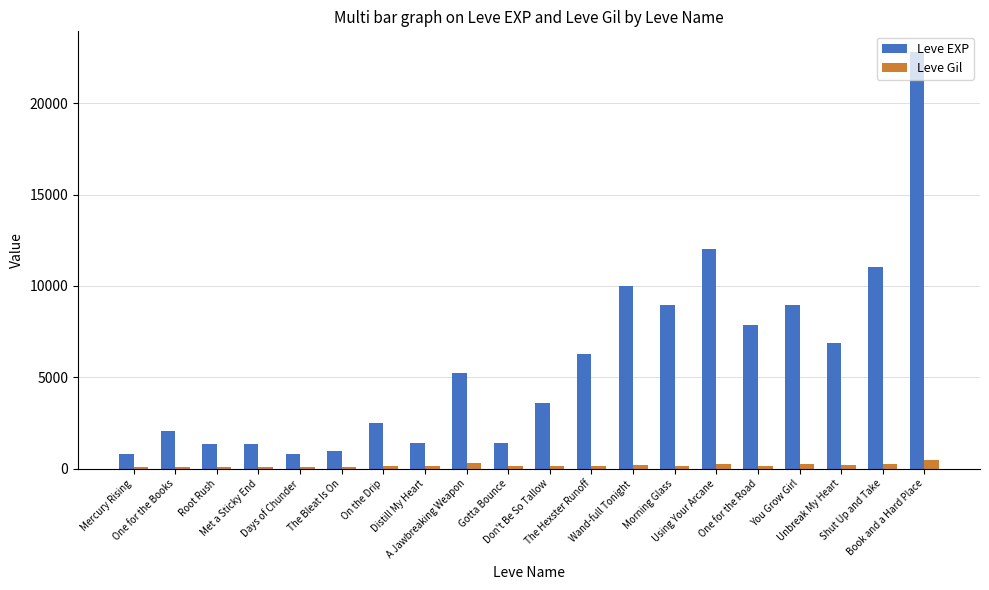

How many data points does each series have?

20